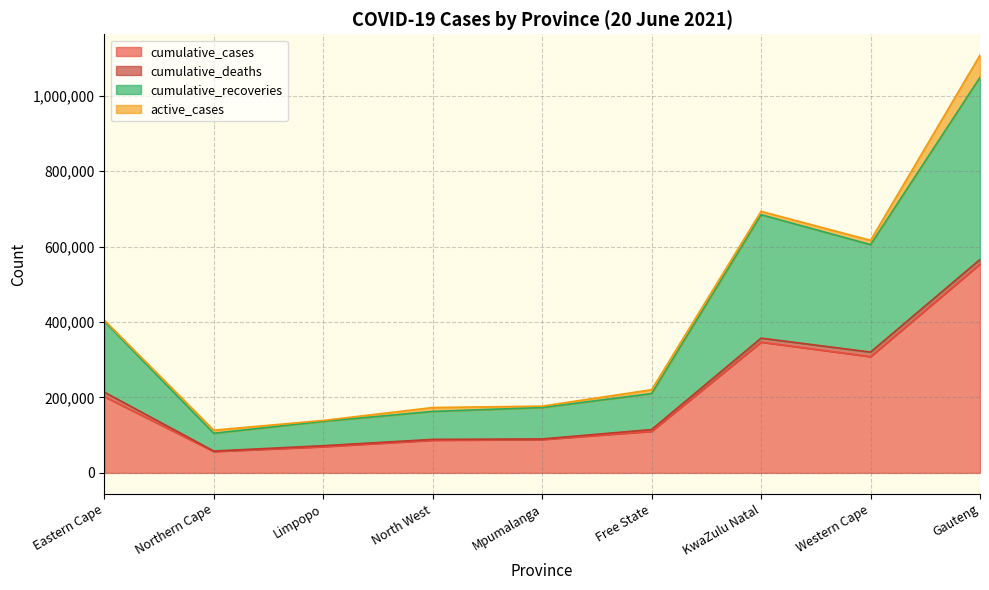

True or false: cumulative_recoveries has a value of 53329 at Mpumalanga.

False